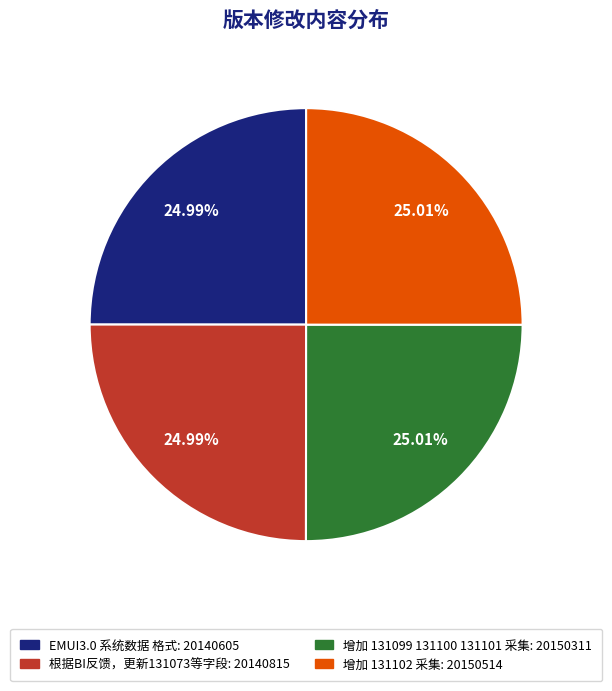

How many slices are in this pie chart?

4